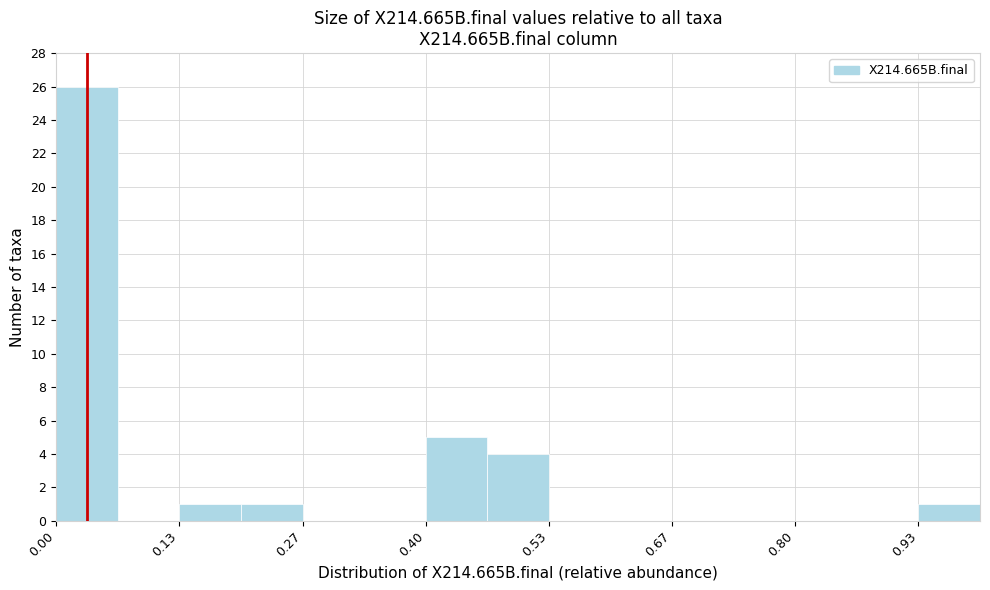

Read against the x-axis, roughly where is the centre of the tallest bar?

0.04